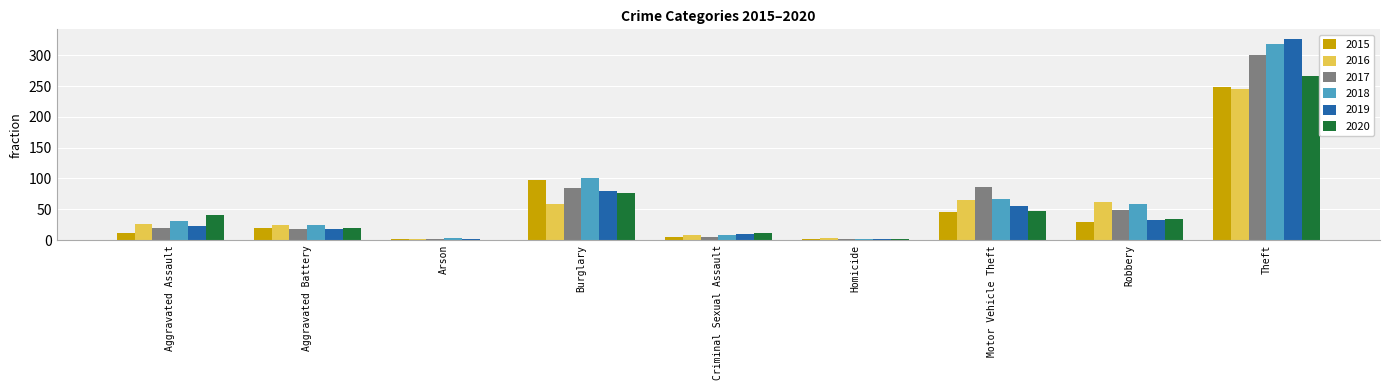

Where is 2015 nearest to the value 124?

Burglary